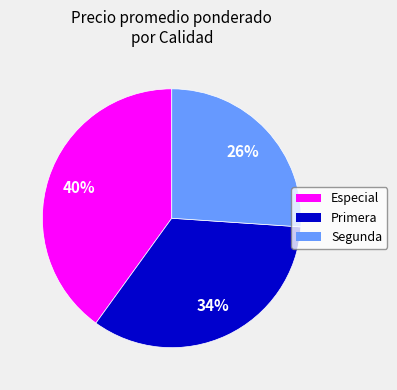

Do Primera and Especial together represent more than half of the pie?

Yes